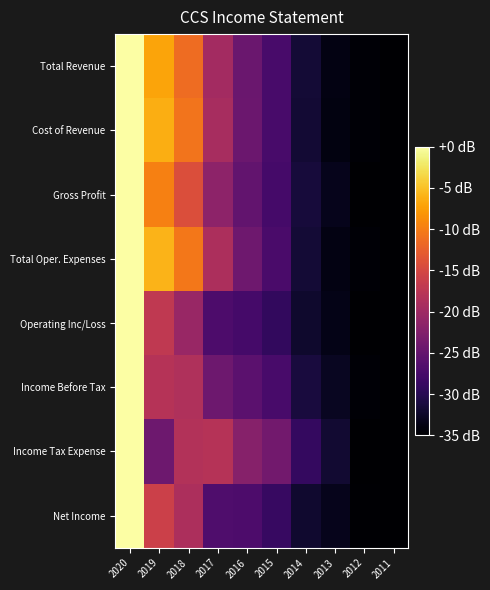

Between 2011 and 2012, which is larger?

2012